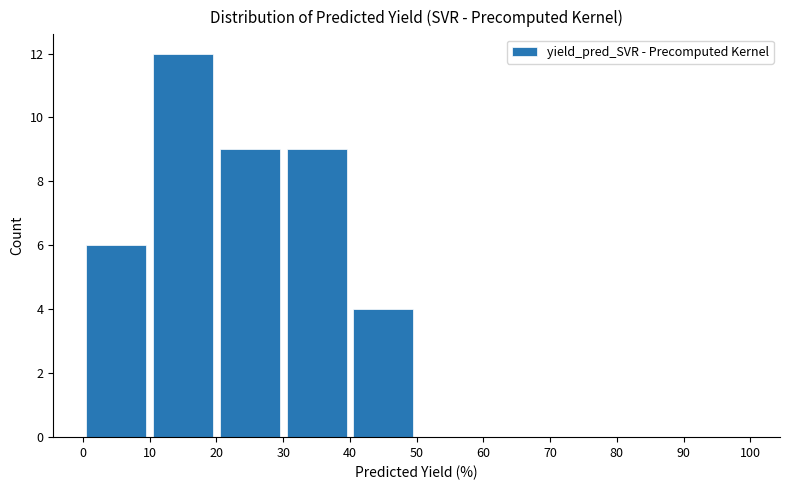

What is the height of the bar covering 20 to 30 on the x-axis? The values are not printed on the chart, so give them approximately, as read against the axis.

9